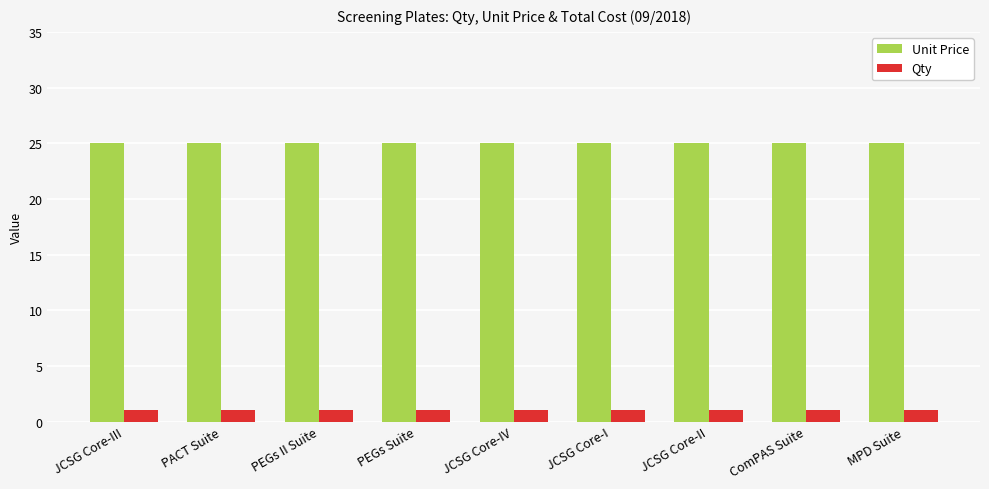

How many bars are there in each group?

2